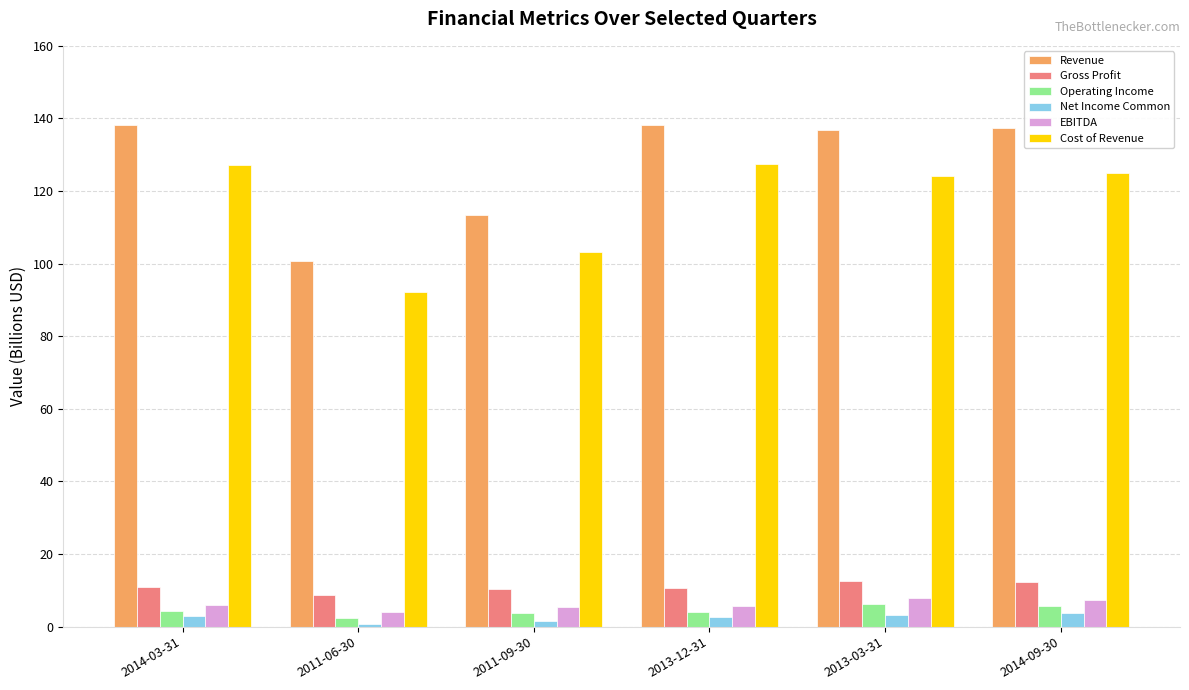

What is the maximum value for Gross Profit?

12.6